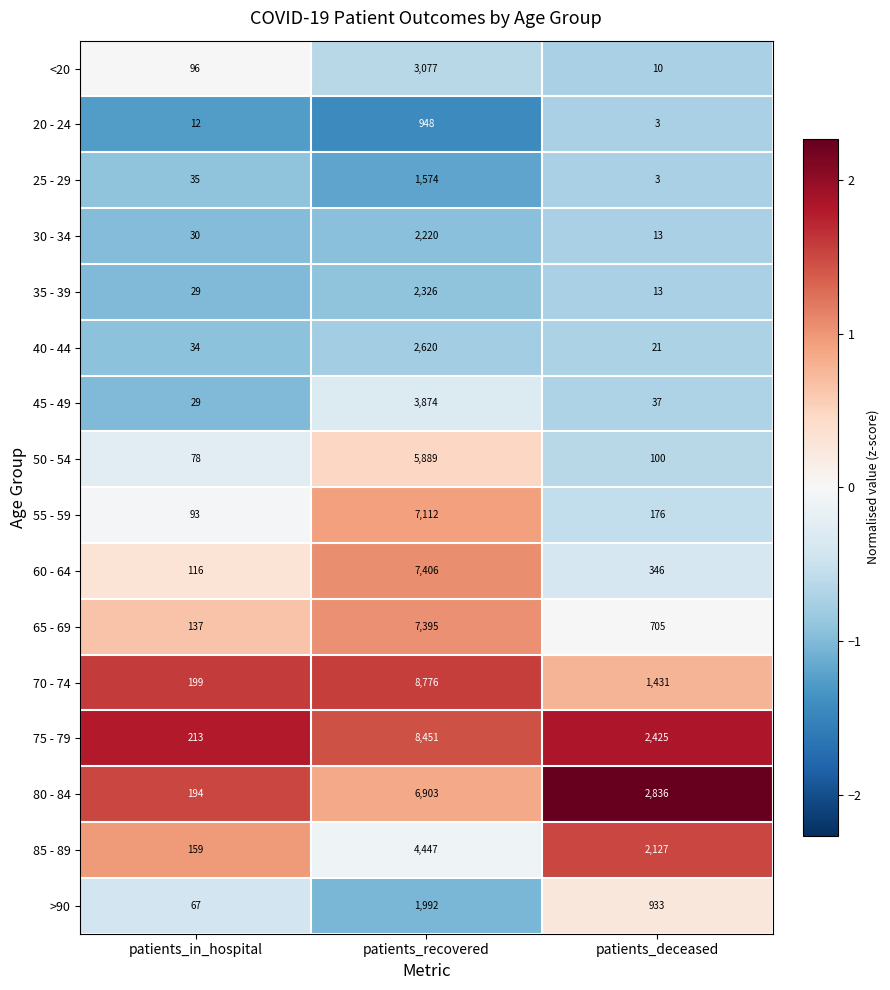

Where does the >90 series first go above 933?

patients_recovered